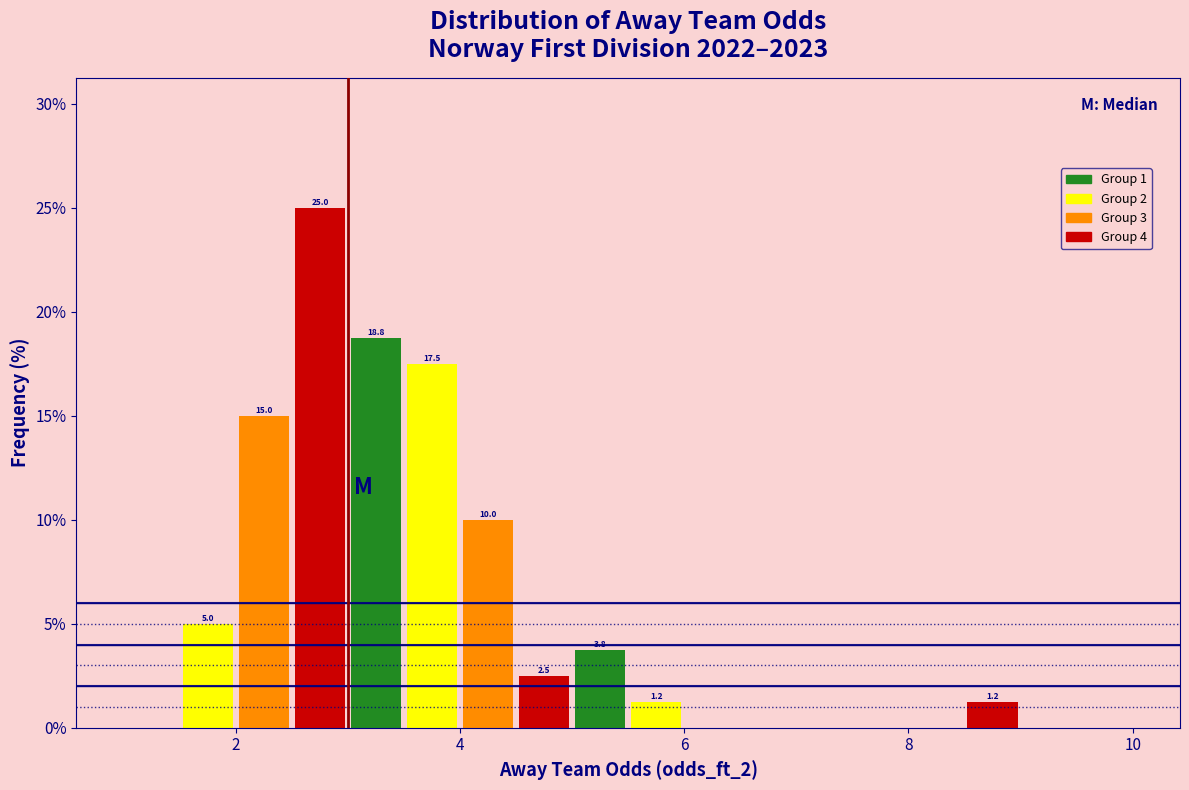

Read against the x-axis, roughly where is the centre of the tallest bar?

2.8